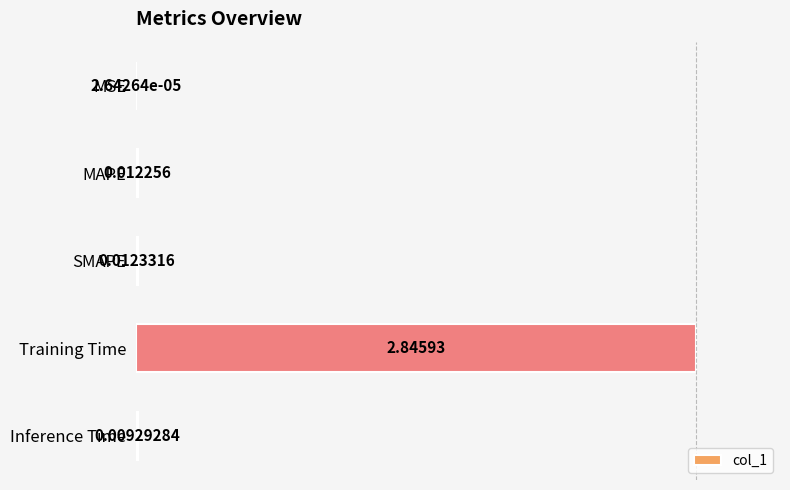

How many categories are shown in the chart?

5